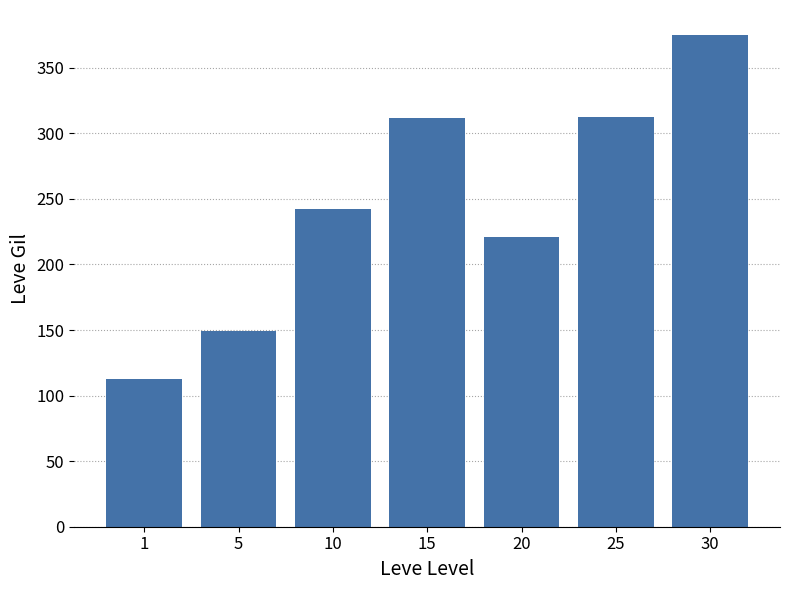

What is the ratio of the value at 30 to the value at 1?

3.3